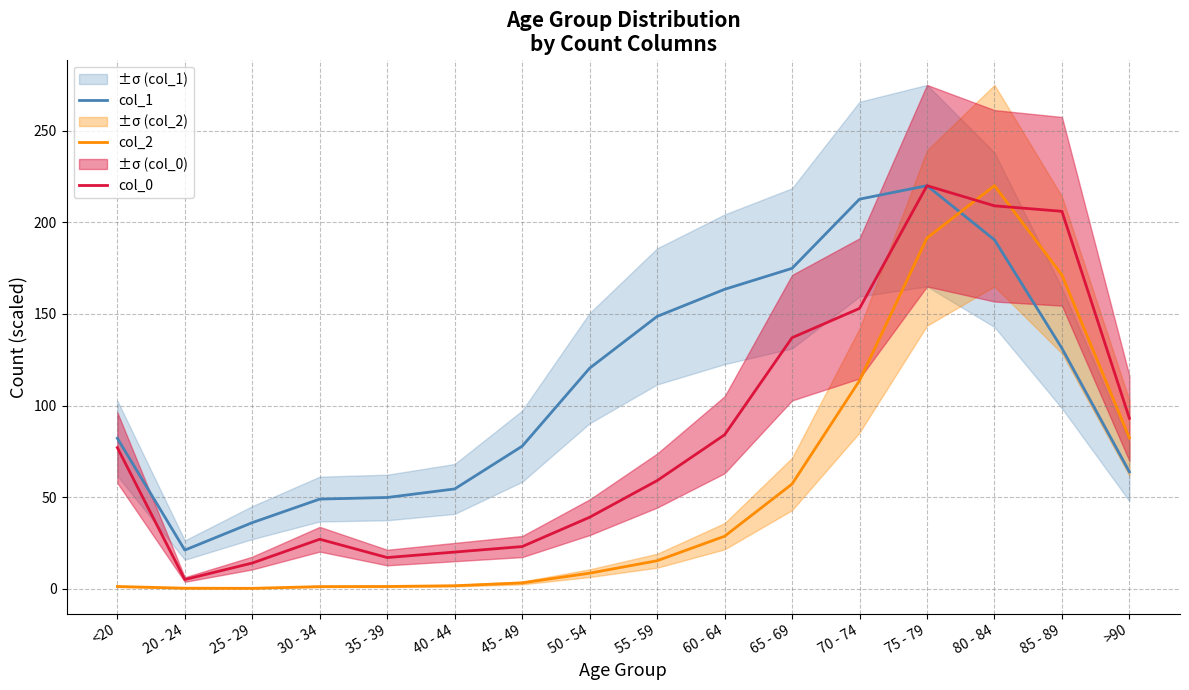

What is the value of the col_1 point at the 5th from the left?

49.8